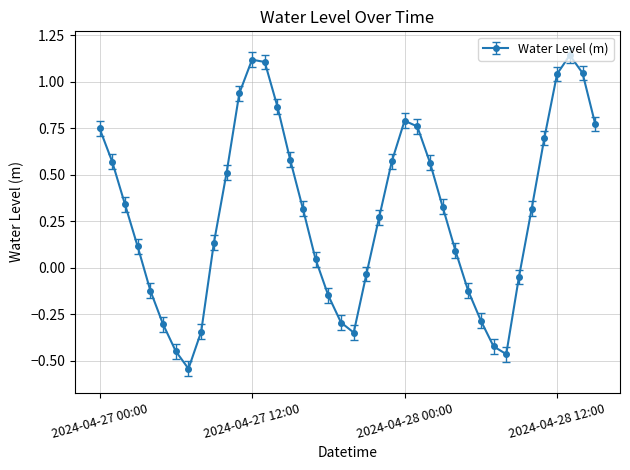

What is the difference between the maximum and minimum values?

1.7